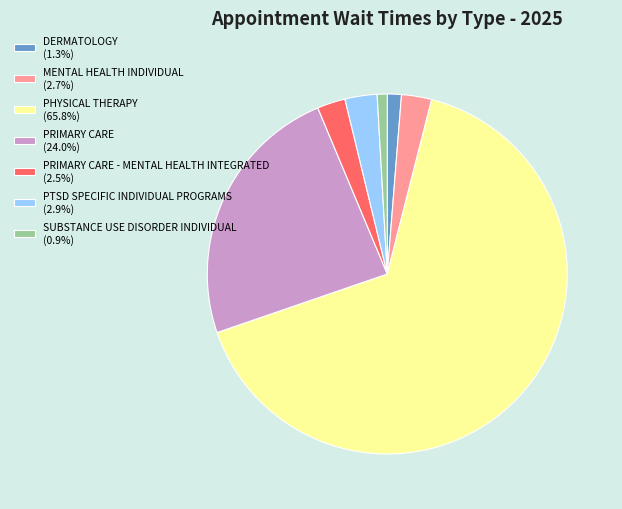

Does PHYSICAL THERAPY (65.8%) represent more than half of the total?

Yes